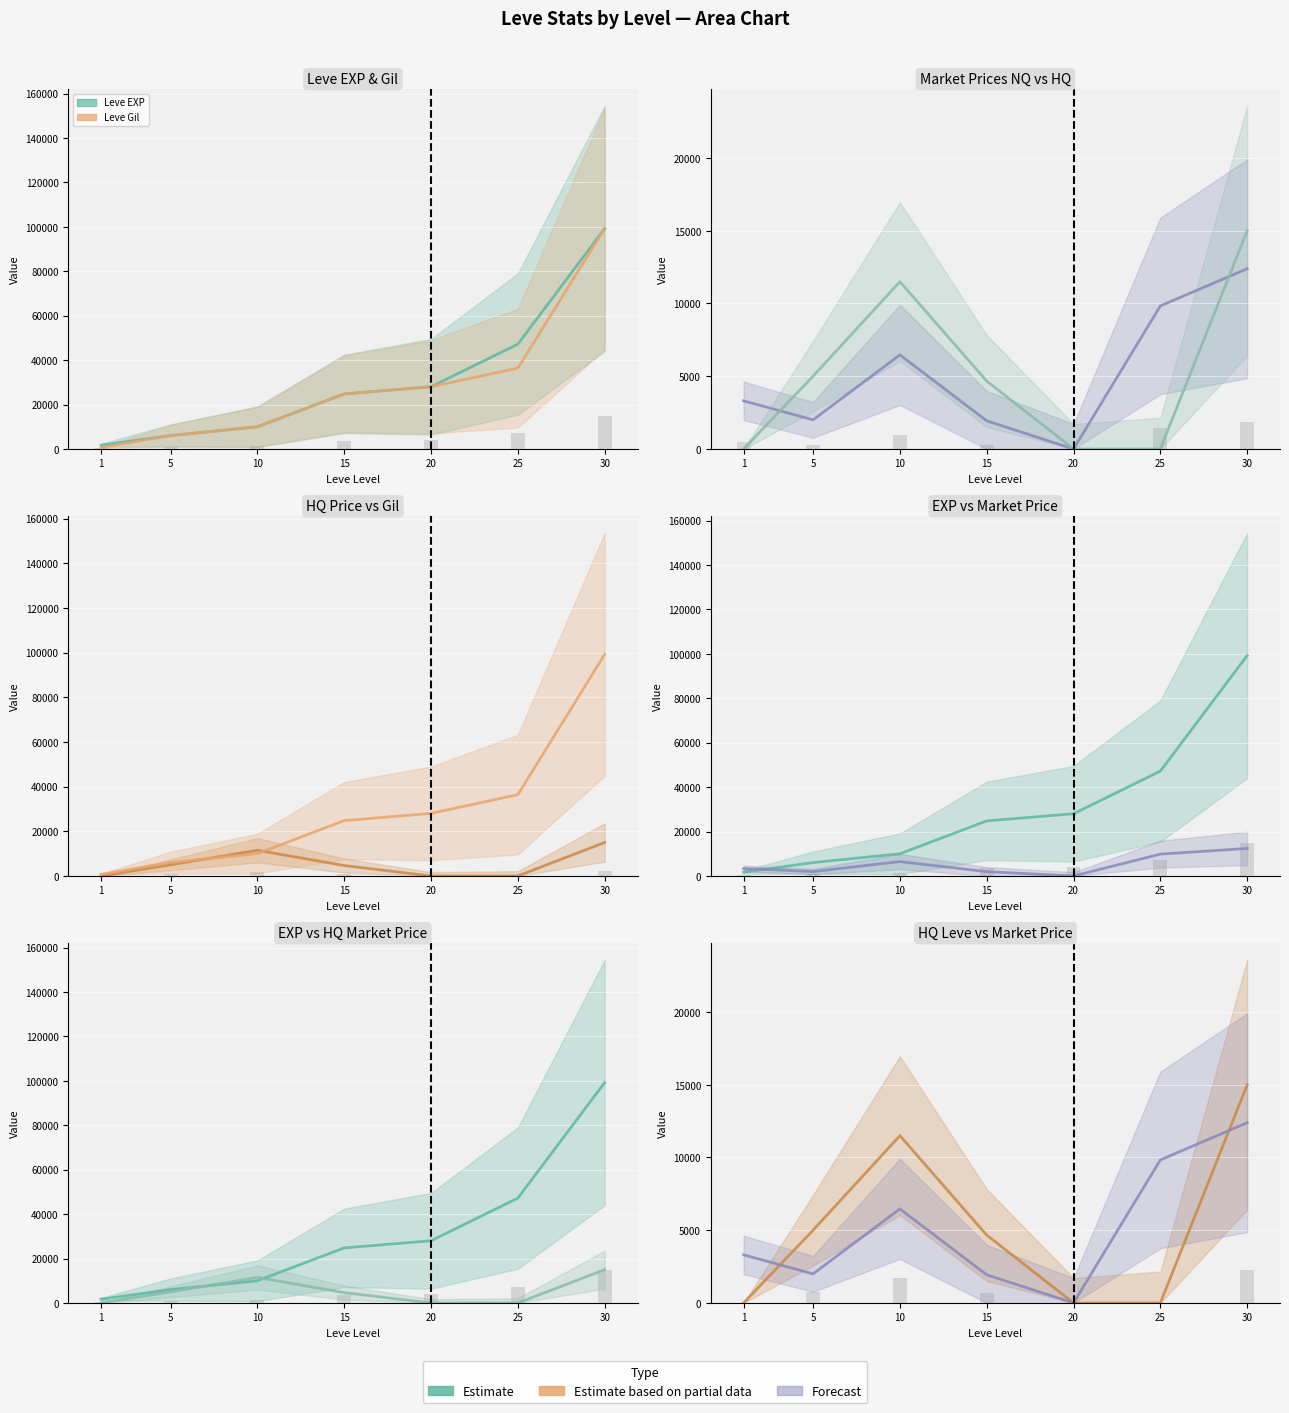

Which category has the lowest value across all series?

20